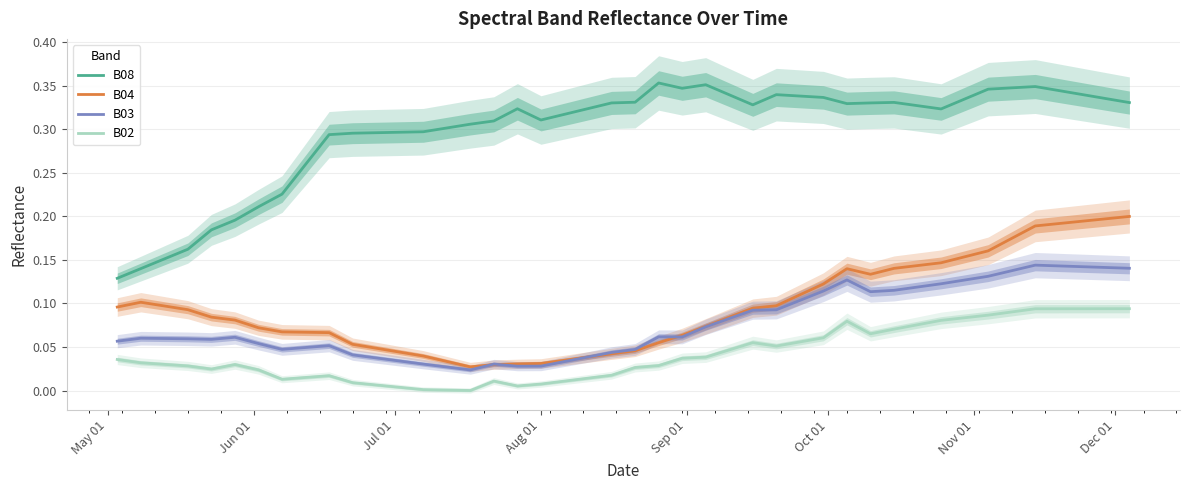

At how many categories does at least one series exceed 0?

40